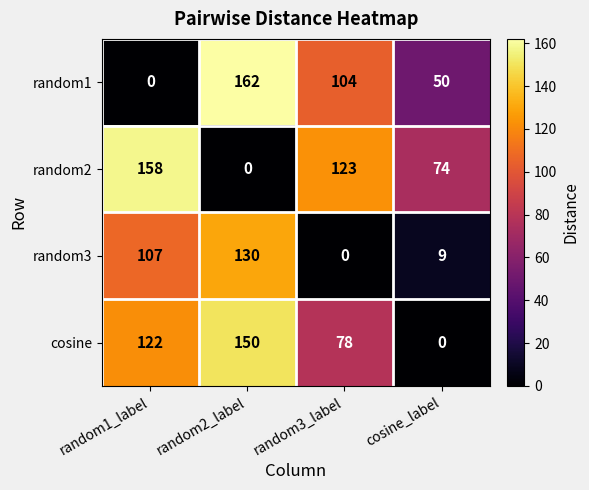

What is the greatest value displayed?

162